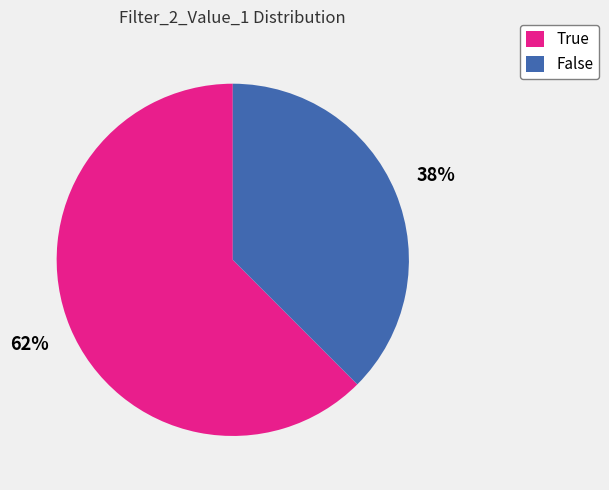

Combined, do False and True account for over 50%?

Yes